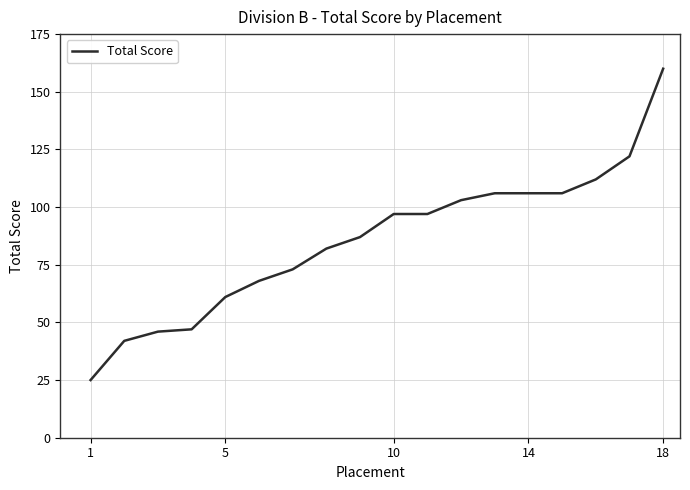

What is the greatest value displayed?

160